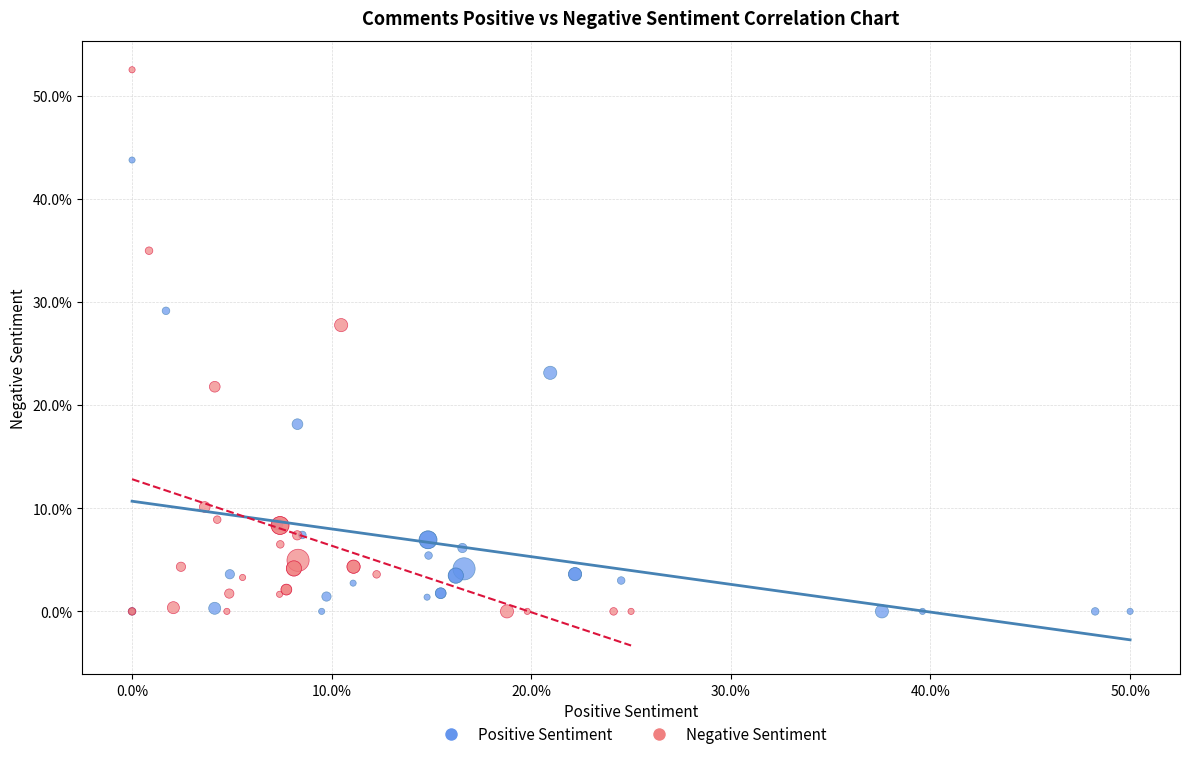

What are all the series names shown in the legend?

Positive Sentiment, Negative Sentiment